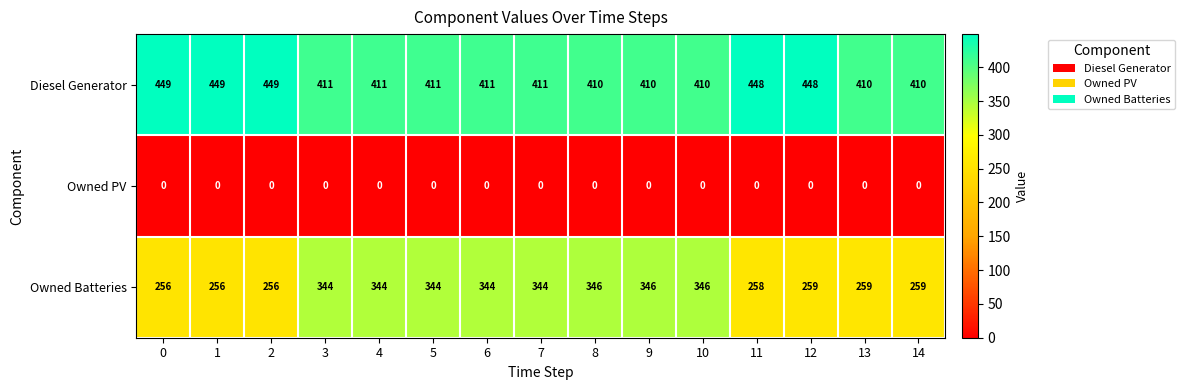

The value of Owned Batteries at 9 is 346. True or false?

True